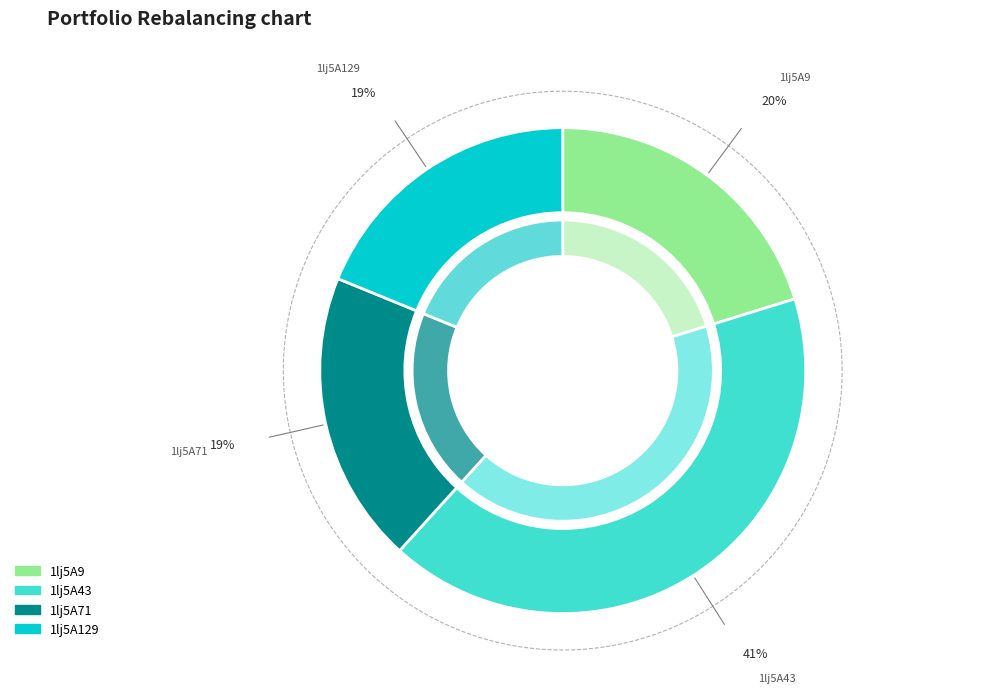

What percentage is the 1lj5A71 slice, to the nearest percent?

19%